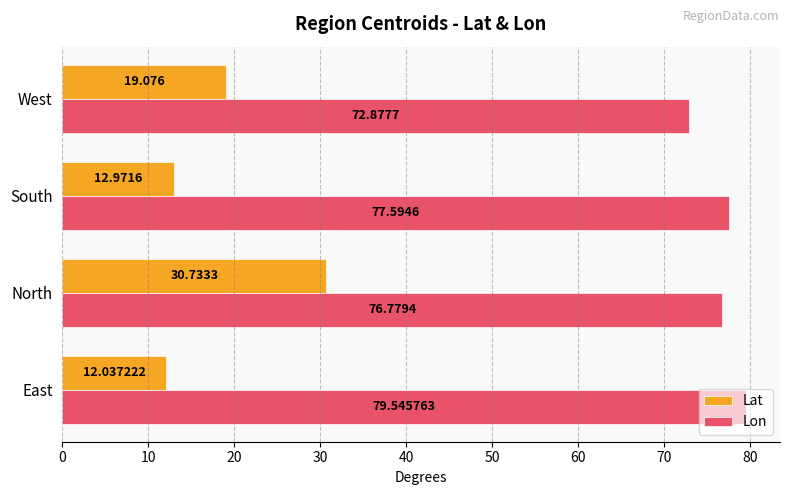

Which series has the largest range (max minus min)?

Lat